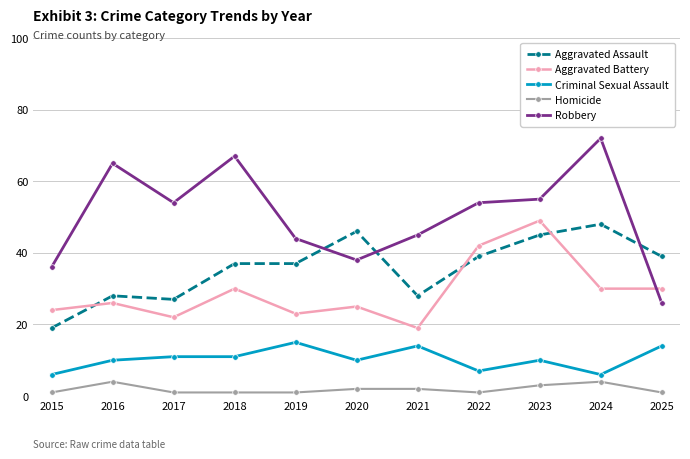

Reading left to right, what are all the values shown in this chart?

Aggravated Assault: 2015=19	2016=28	2017=27	2018=37	2019=37	2020=46	2021=28	2022=39	2023=45	2024=48	2025=39
Aggravated Battery: 2015=24	2016=26	2017=22	2018=30	2019=23	2020=25	2021=19	2022=42	2023=49	2024=30	2025=30
Criminal Sexual Assault: 2015=6	2016=10	2017=11	2018=11	2019=15	2020=10	2021=14	2022=7	2023=10	2024=6	2025=14
Homicide: 2015=1	2016=4	2017=1	2018=1	2019=1	2020=2	2021=2	2022=1	2023=3	2024=4	2025=1
Robbery: 2015=36	2016=65	2017=54	2018=67	2019=44	2020=38	2021=45	2022=54	2023=55	2024=72	2025=26